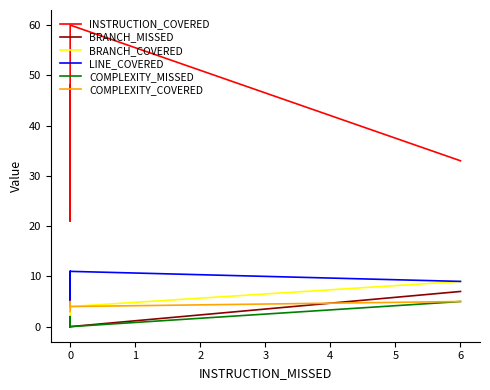

Which series has the widest spread of values?

INSTRUCTION_COVERED